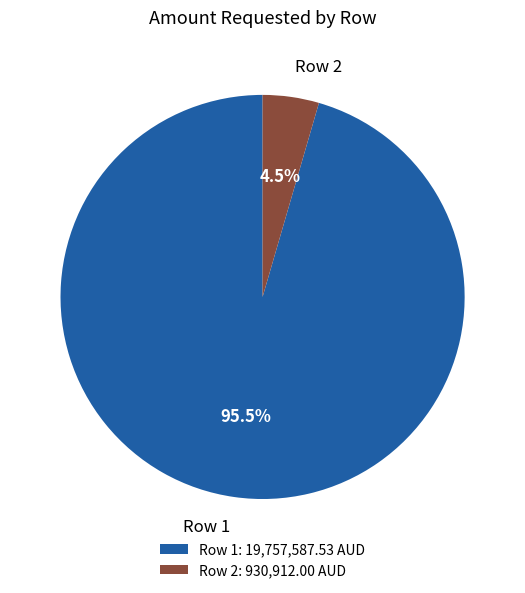

Do Row 1 and Row 2 together represent more than half of the pie?

Yes